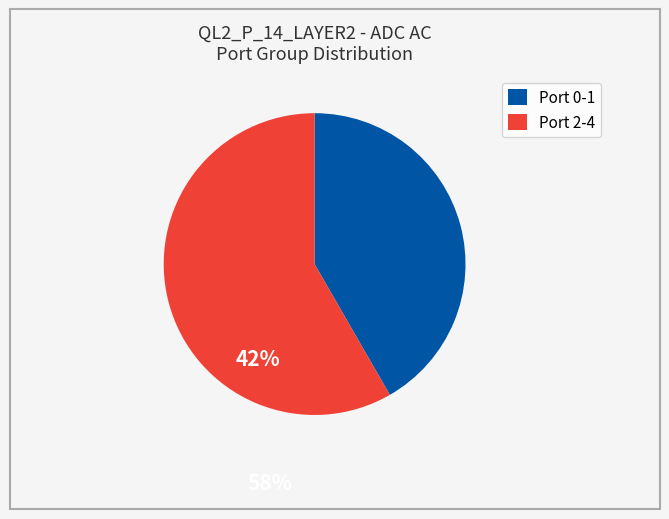

What is the ratio of the value at Port 0-1 to the value at Port 2-4?

0.7